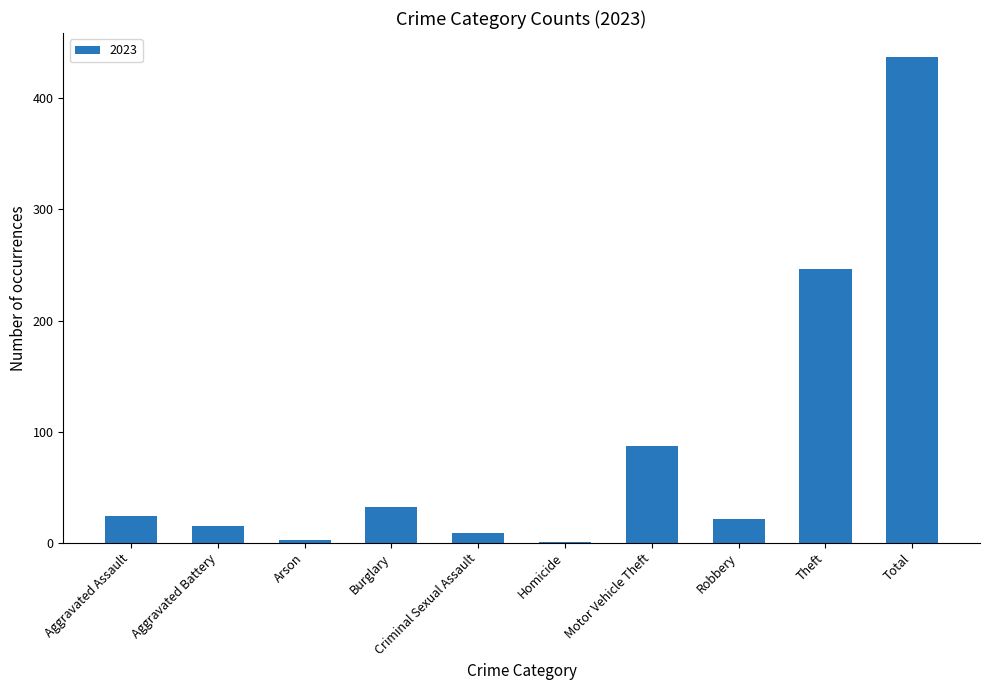

What is the approximate value at Aggravated Assault?

24